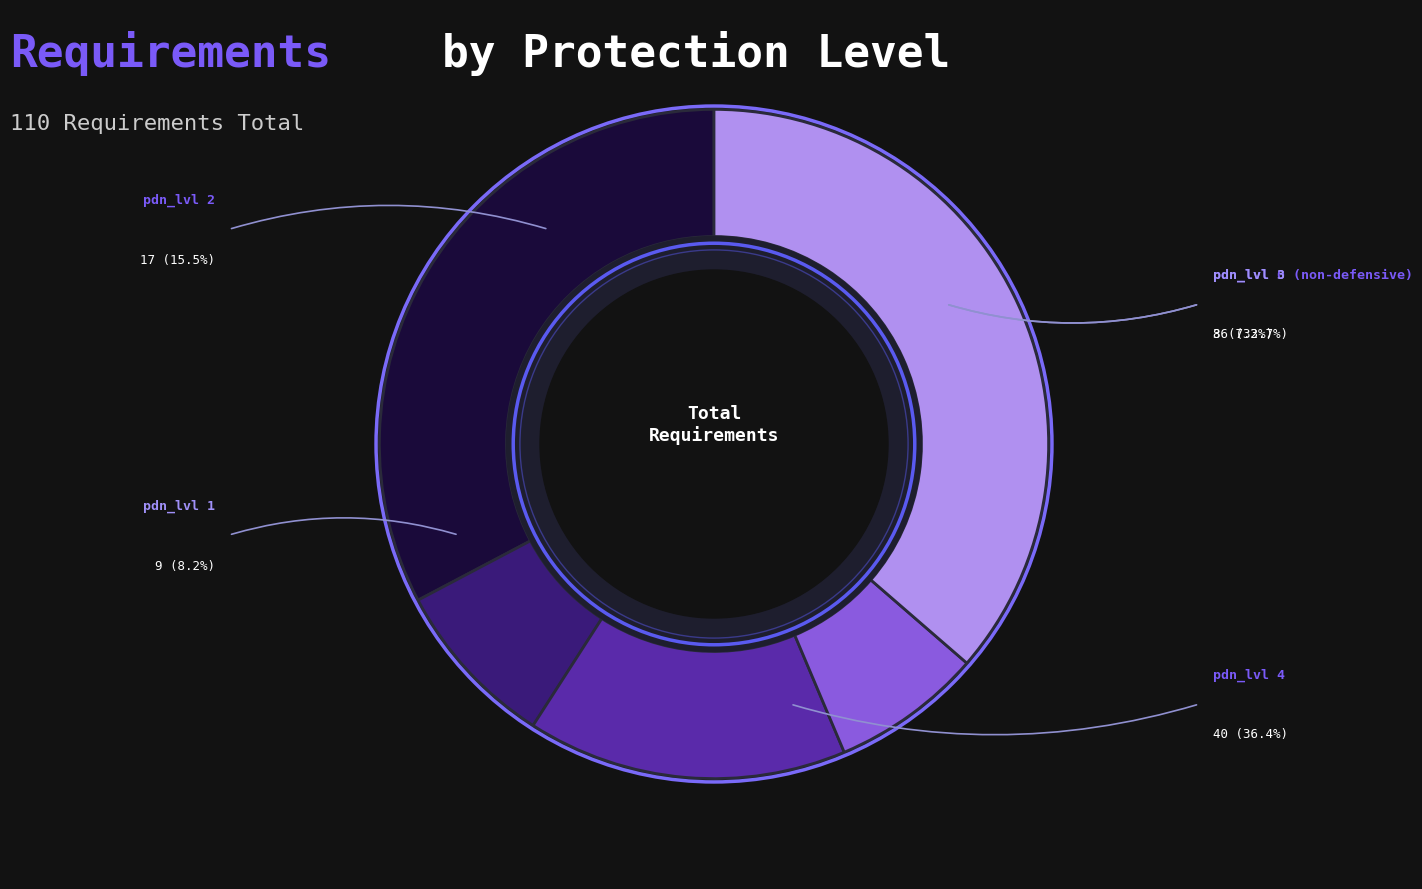

Is there any slice that represents more than half of the pie?

No